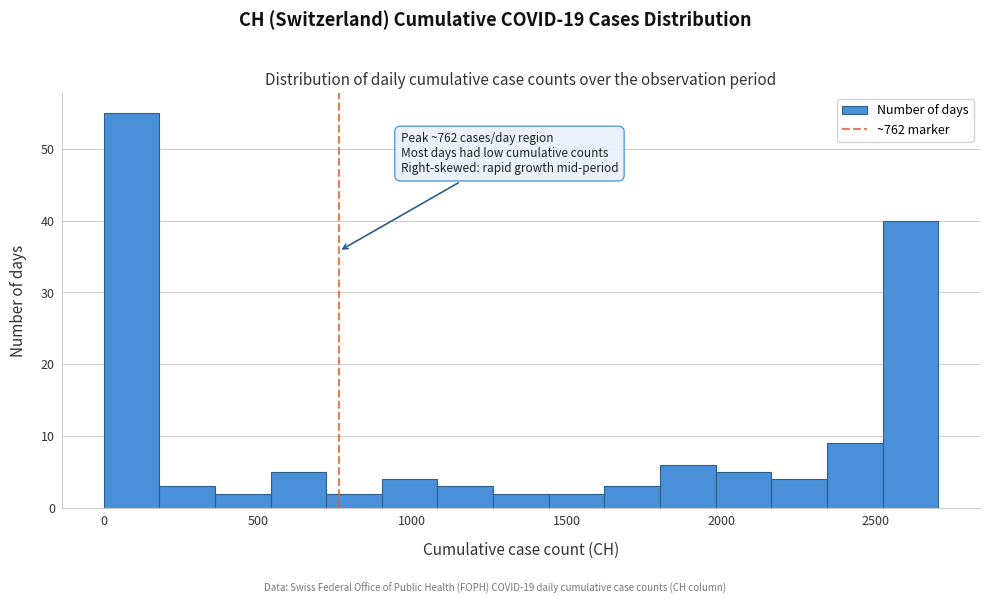

Around what value on the x-axis is the tallest bar? Give the approximate position of its centre, as read against the axis.

100